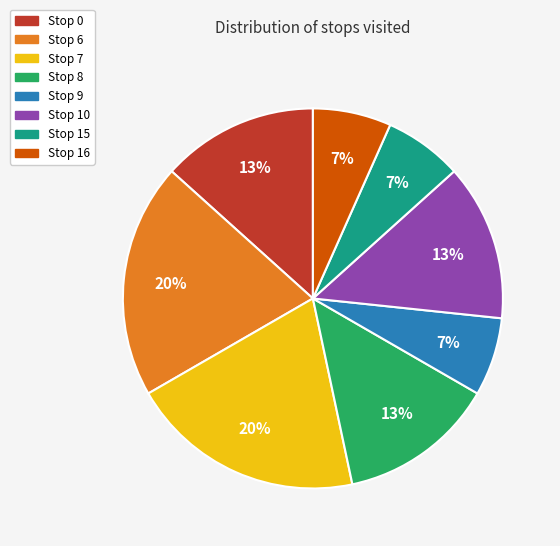

To the nearest percent, what is the combined percentage of Stop 6 and Stop 8?

33%